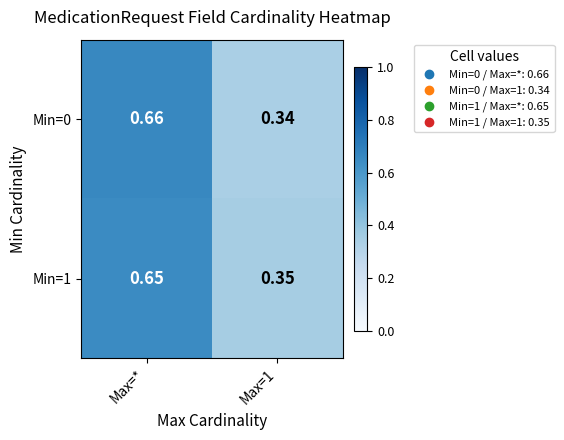

At which category does the chart reach its peak across all series?

Max=*